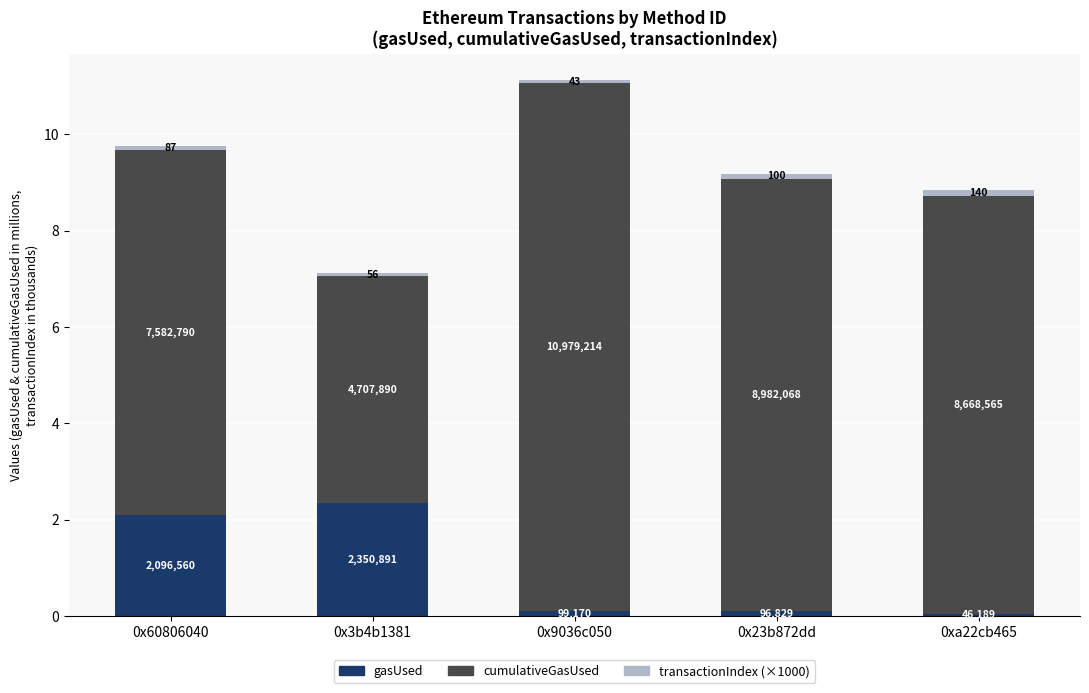

What is the label of the 1st bar from the right?

0xa22cb465